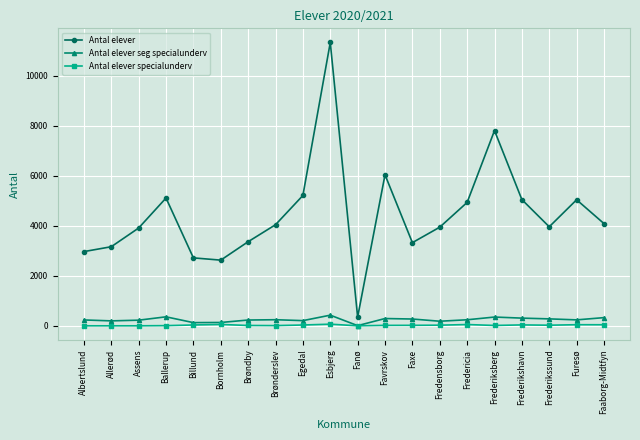

What is the highest value of the Antal elever specialunderv series?

65